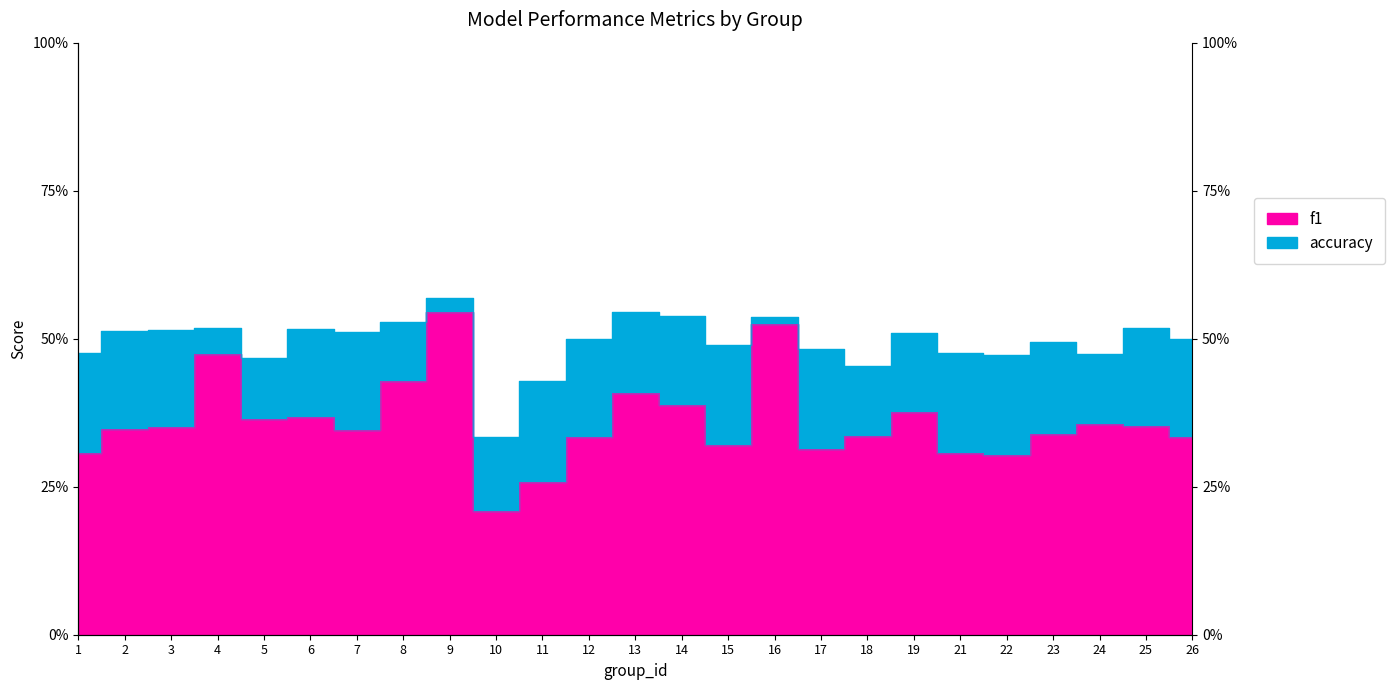

Does the chart have visible grid lines?

No